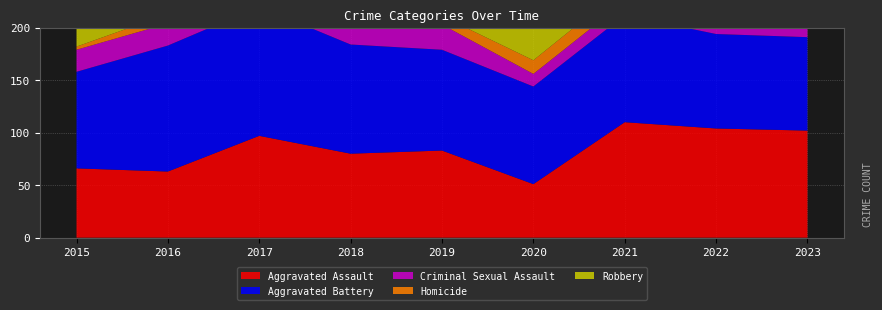

Reading right to left, transcribe all the data shown in this chart.

Aggravated Assault: 102	104	110	51	83	80	97	63	66
Aggravated Battery: 89	90	102	93	96	104	123	120	92
Criminal Sexual Assault: 9	17	13	12	24	22	15	21	21
Homicide: 5	18	14	13	8	8	14	9	3
Robbery: 107	79	53	64	89	126	130	165	128